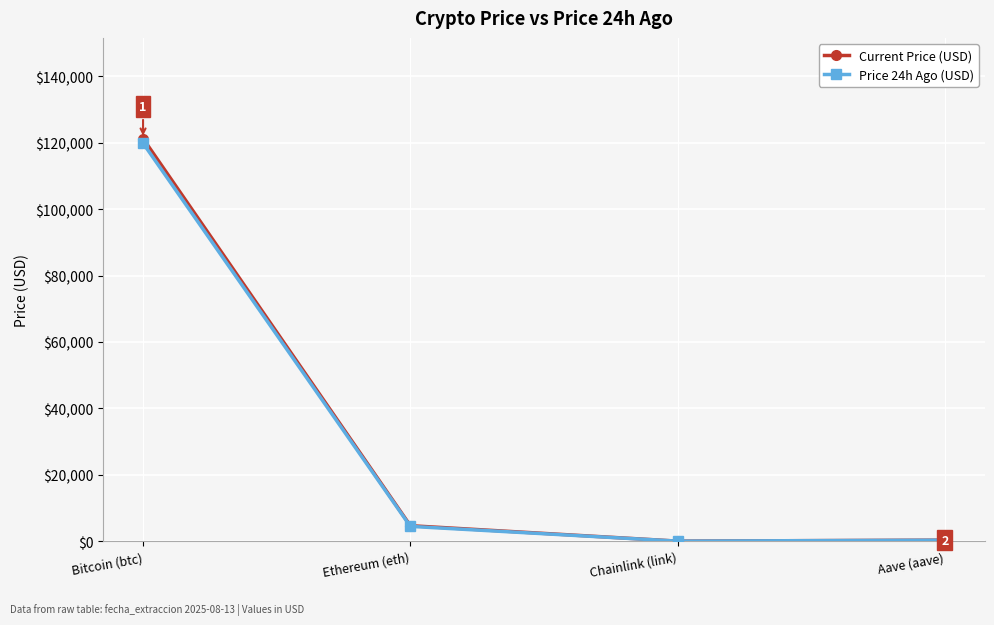

Rank the series by their maximum value, from lowest to highest.

Price 24h Ago (USD), Current Price (USD)